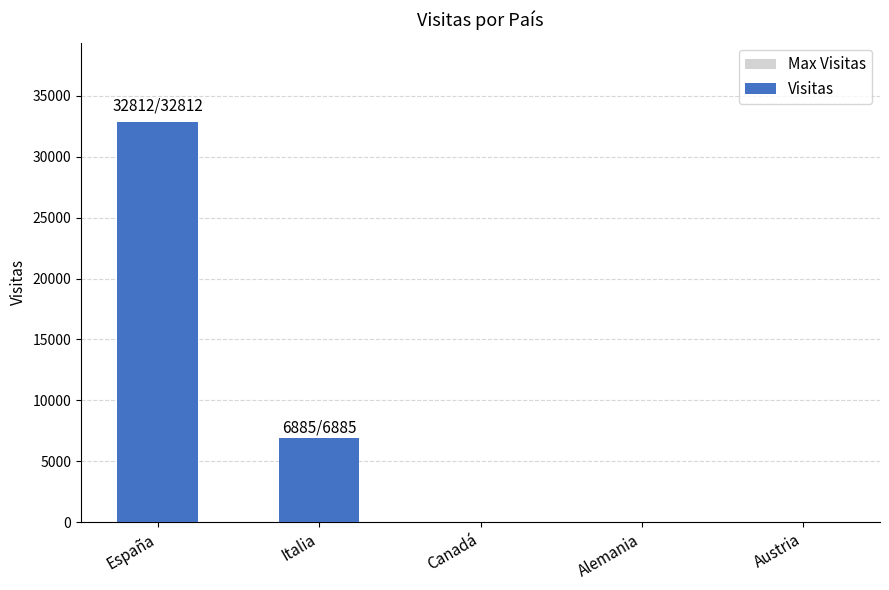

How many categories are shown in the chart?

5